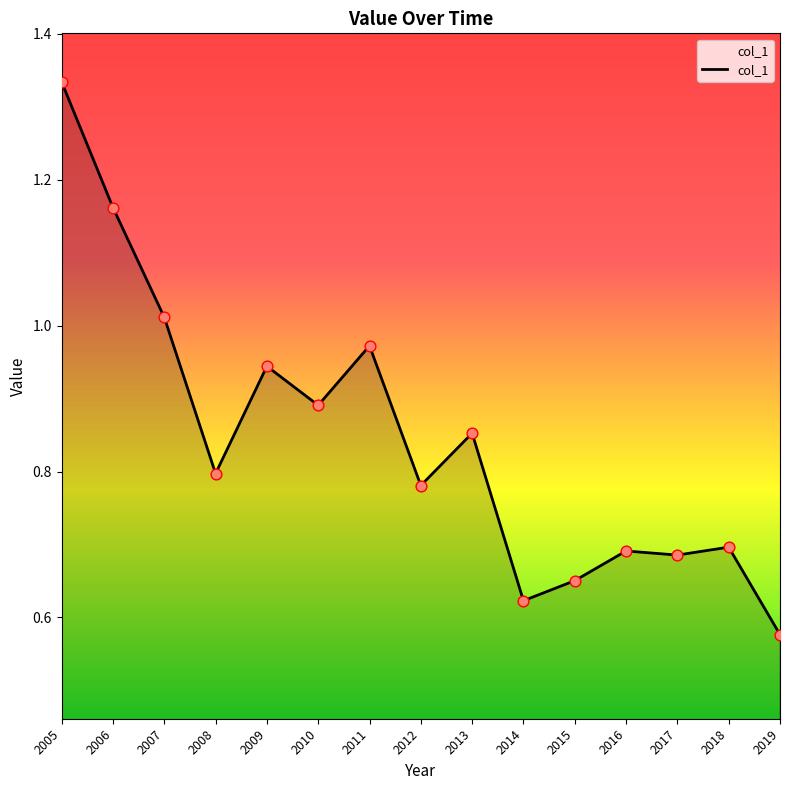

Between 2018 and 2006, which is larger?

2006